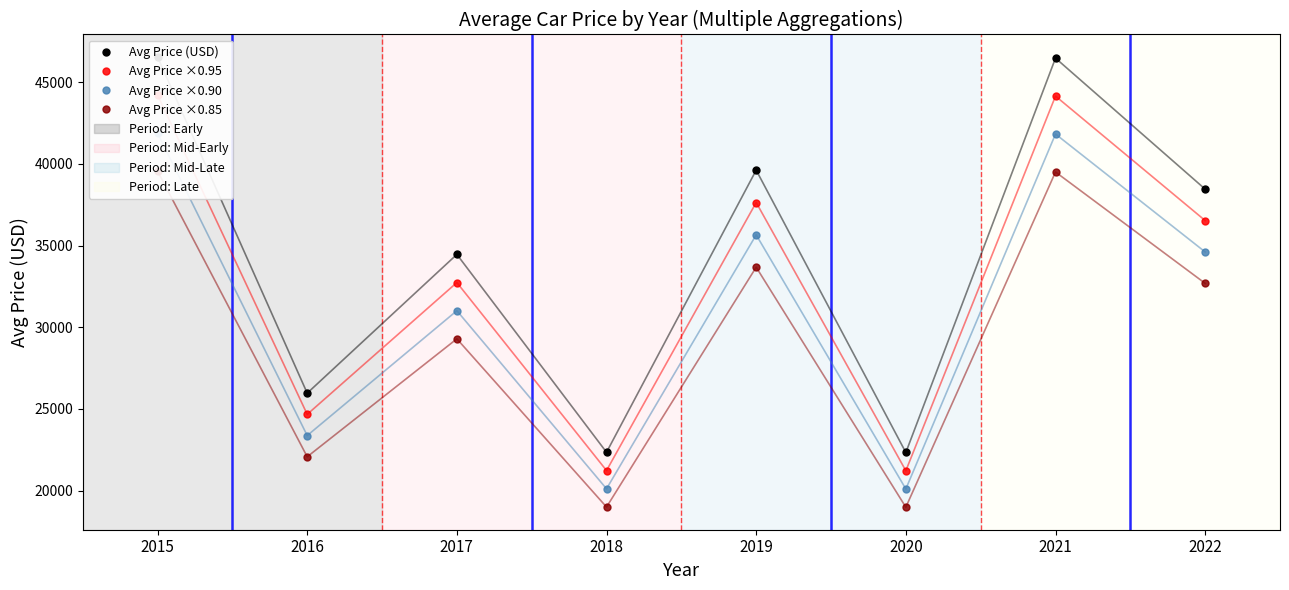

Is the value of Avg Price ×0.95 at 2019 greater than the value of Avg Price ×0.90 at 2020?

Yes